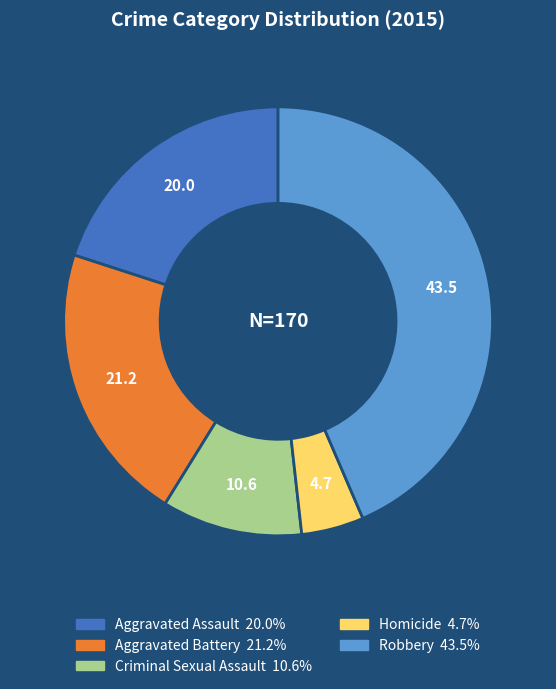

Between Robbery and Aggravated Assault, which is larger?

Robbery